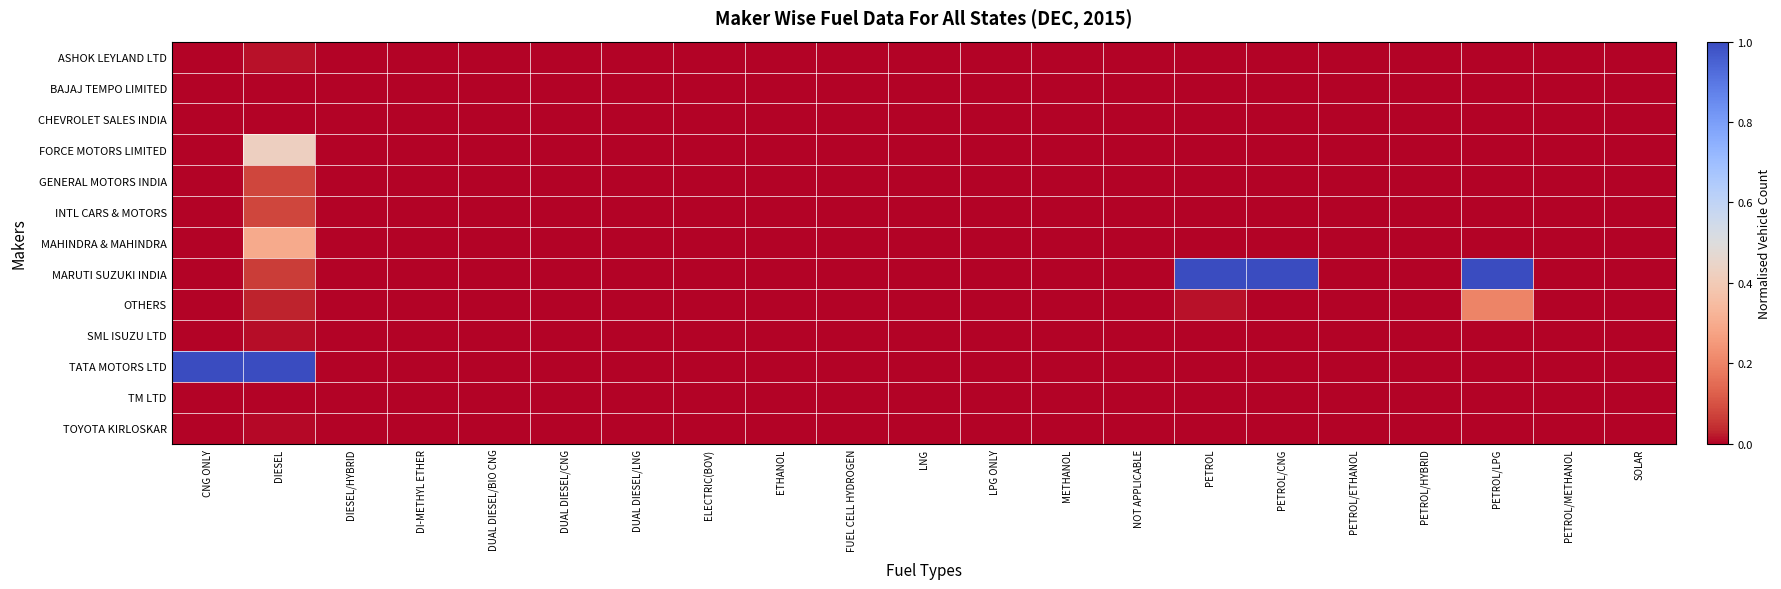

Between ELECTRIC(BOV) and METHANOL, which series saw the biggest shift?

ASHOK LEYLAND LTD